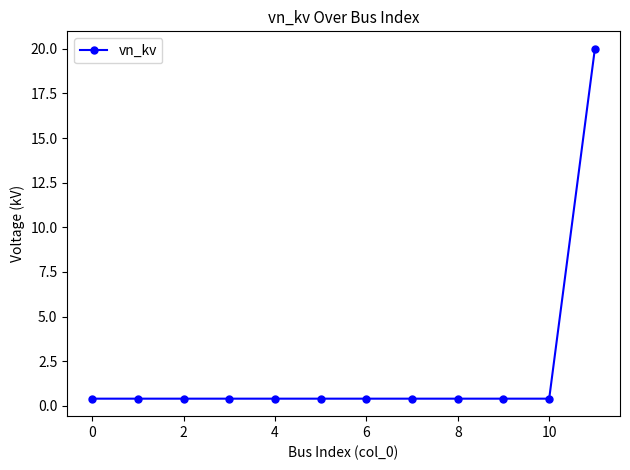

What is the difference between the maximum and minimum values?

19.6